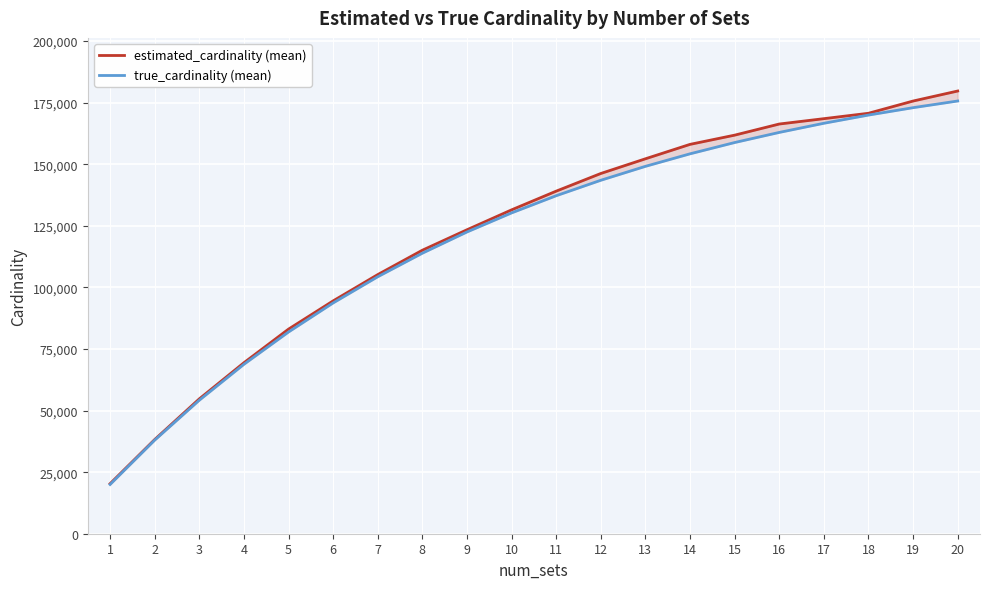

What is the total value across all series at 16?

329272.9